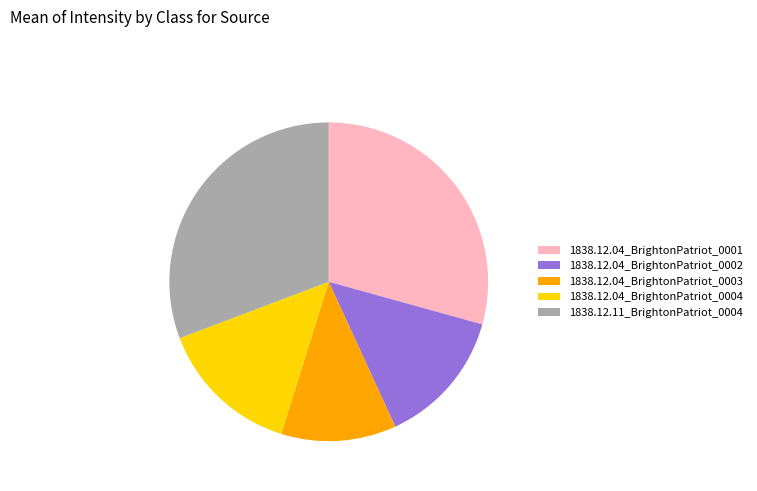

Is there a majority slice in this chart?

No